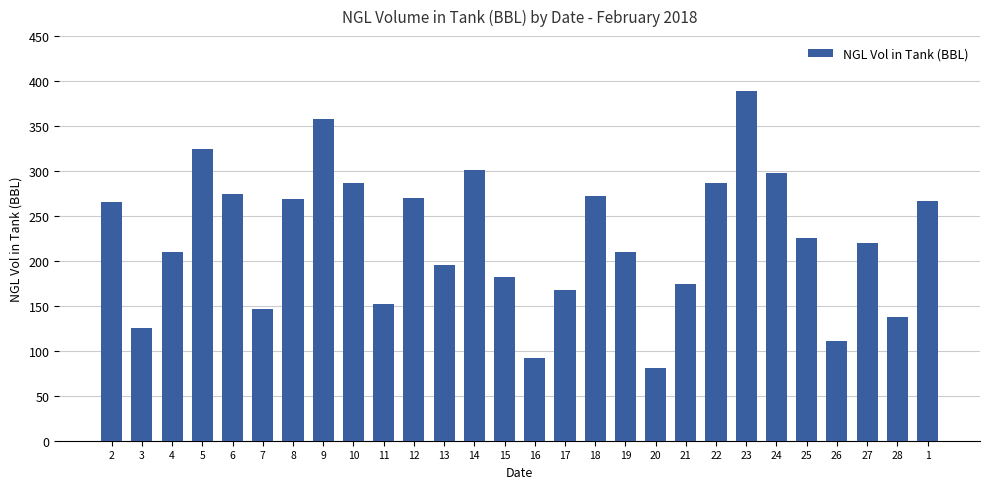

What is the value of the 23rd bar from the left?

297.3